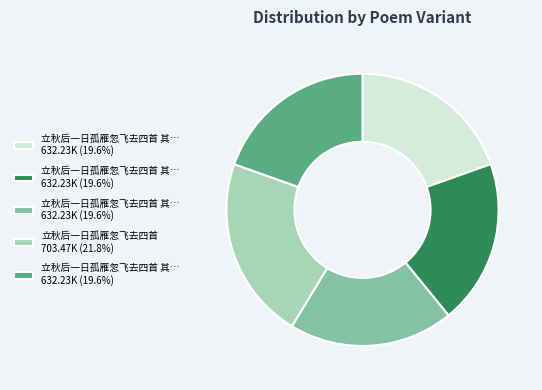

Is there any slice that represents more than half of the pie?

No